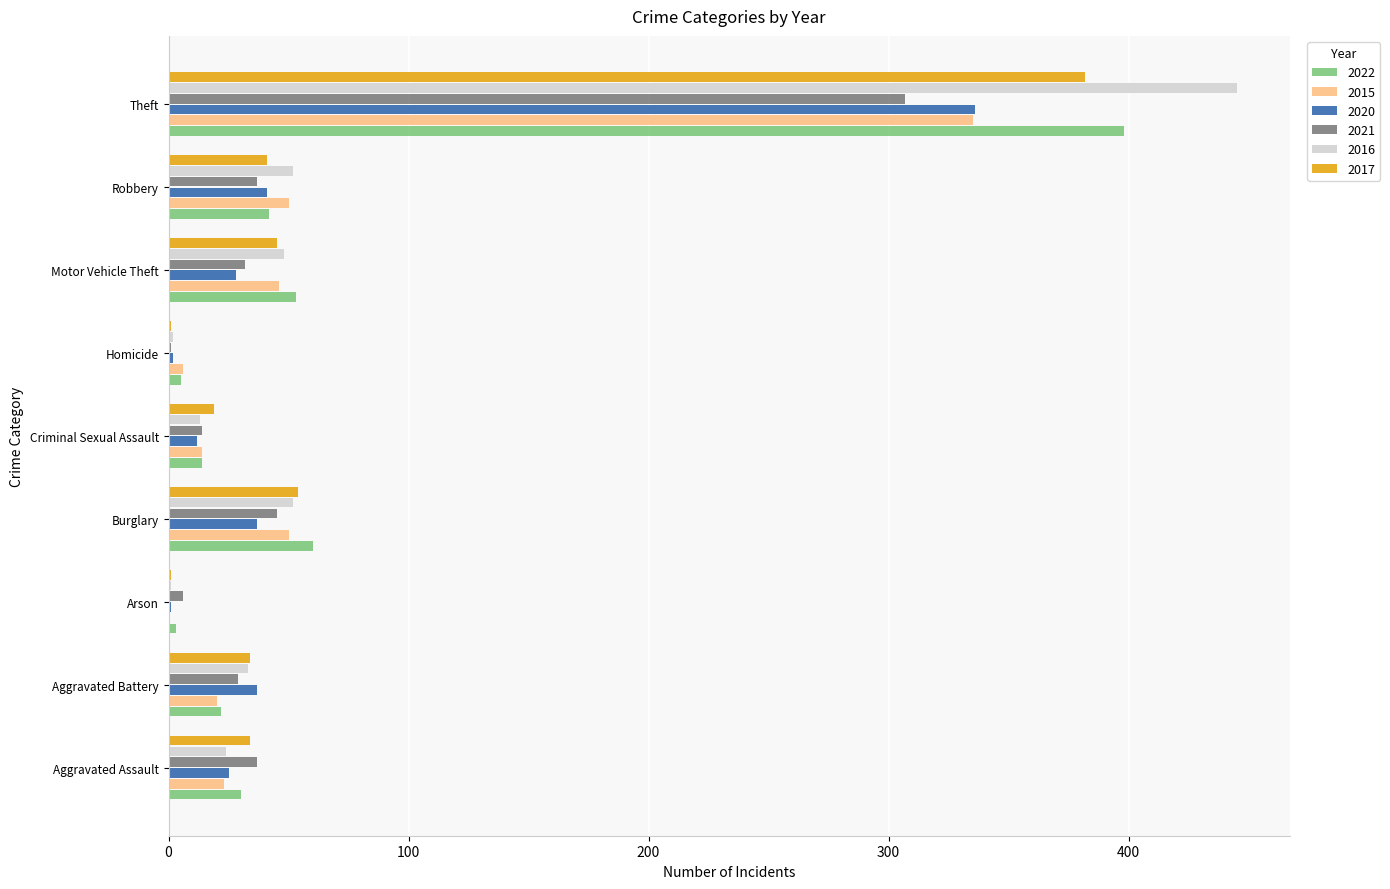

What is the highest value of the 2015 series?

335